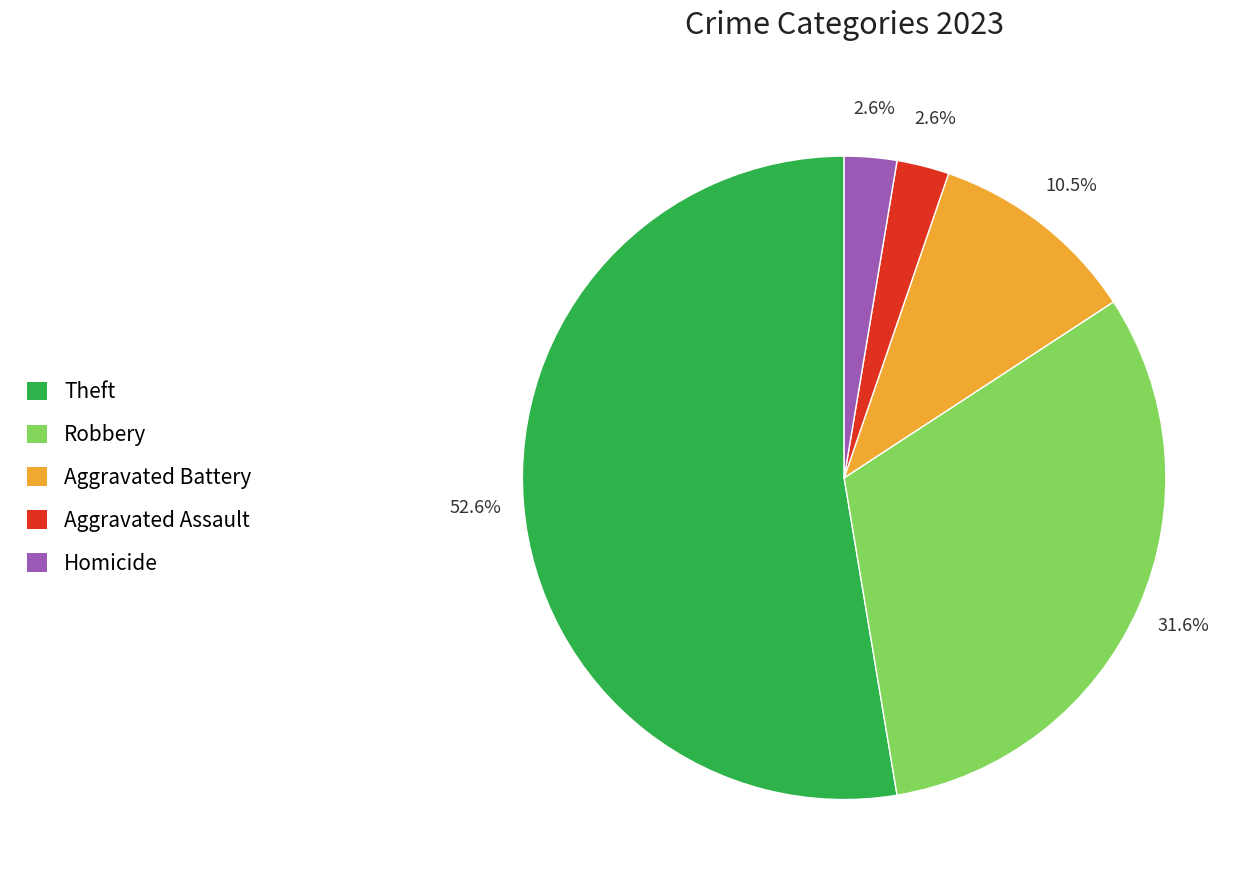

To the nearest percent, what is the average slice percentage?

20%